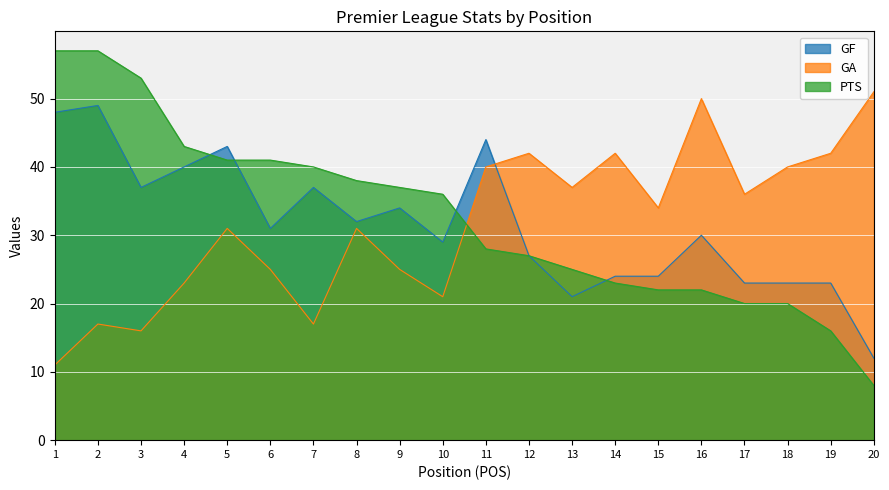

How many values in the GA series are below 34?

10